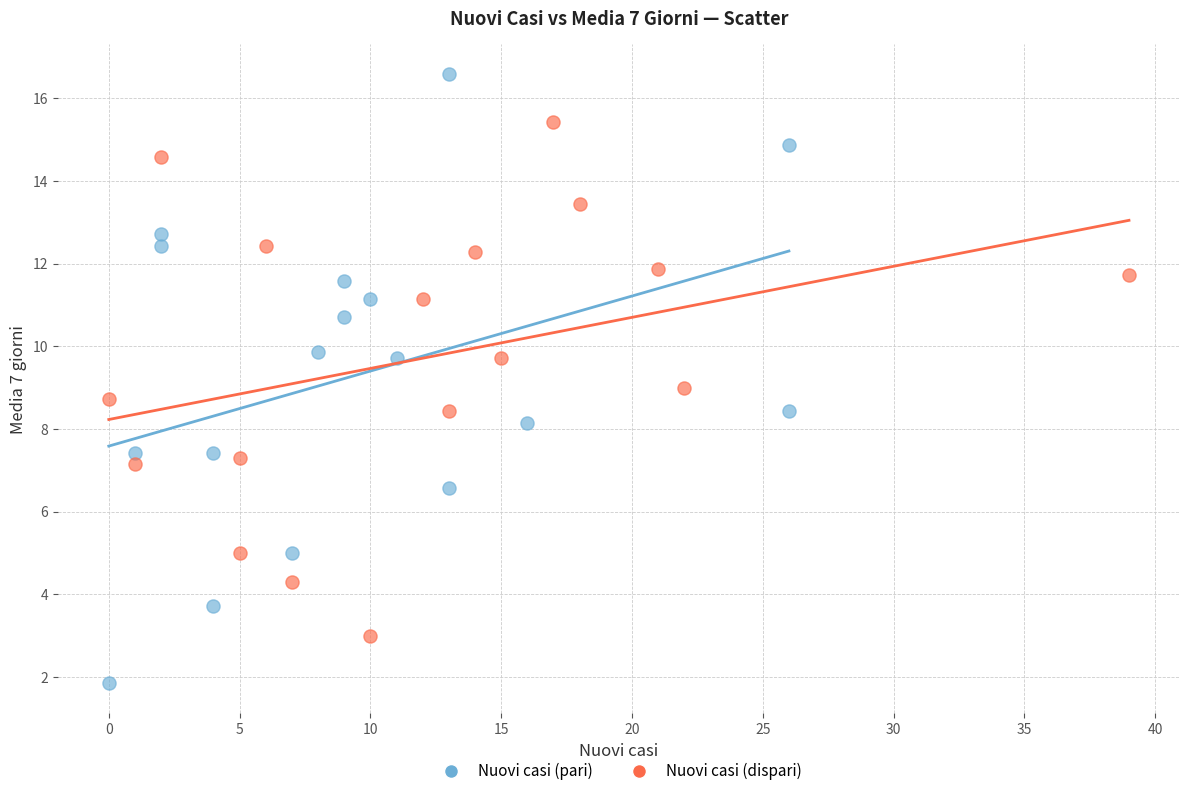

Which series reaches the maximum Y coordinate?

Nuovi casi (pari)